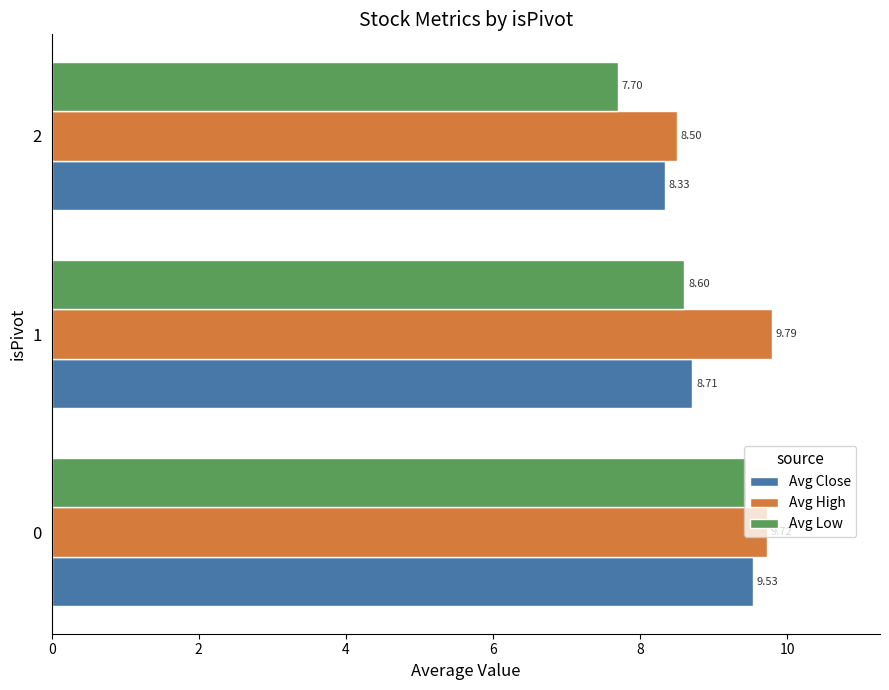

Which series has the widest spread of values?

Avg Low